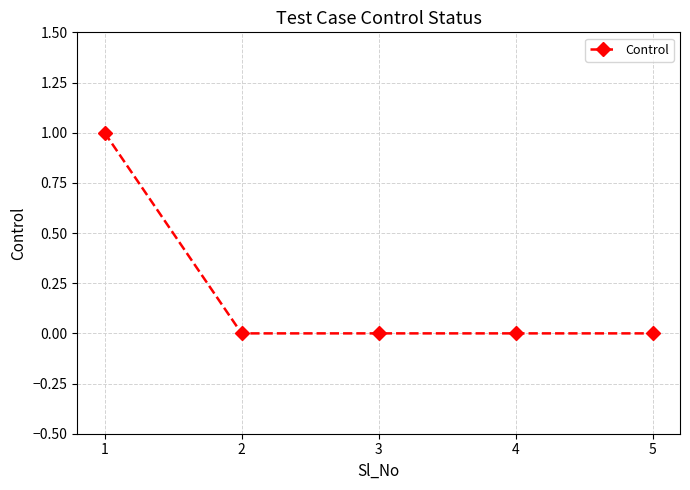

Count the values in the range 0 to 1.

5